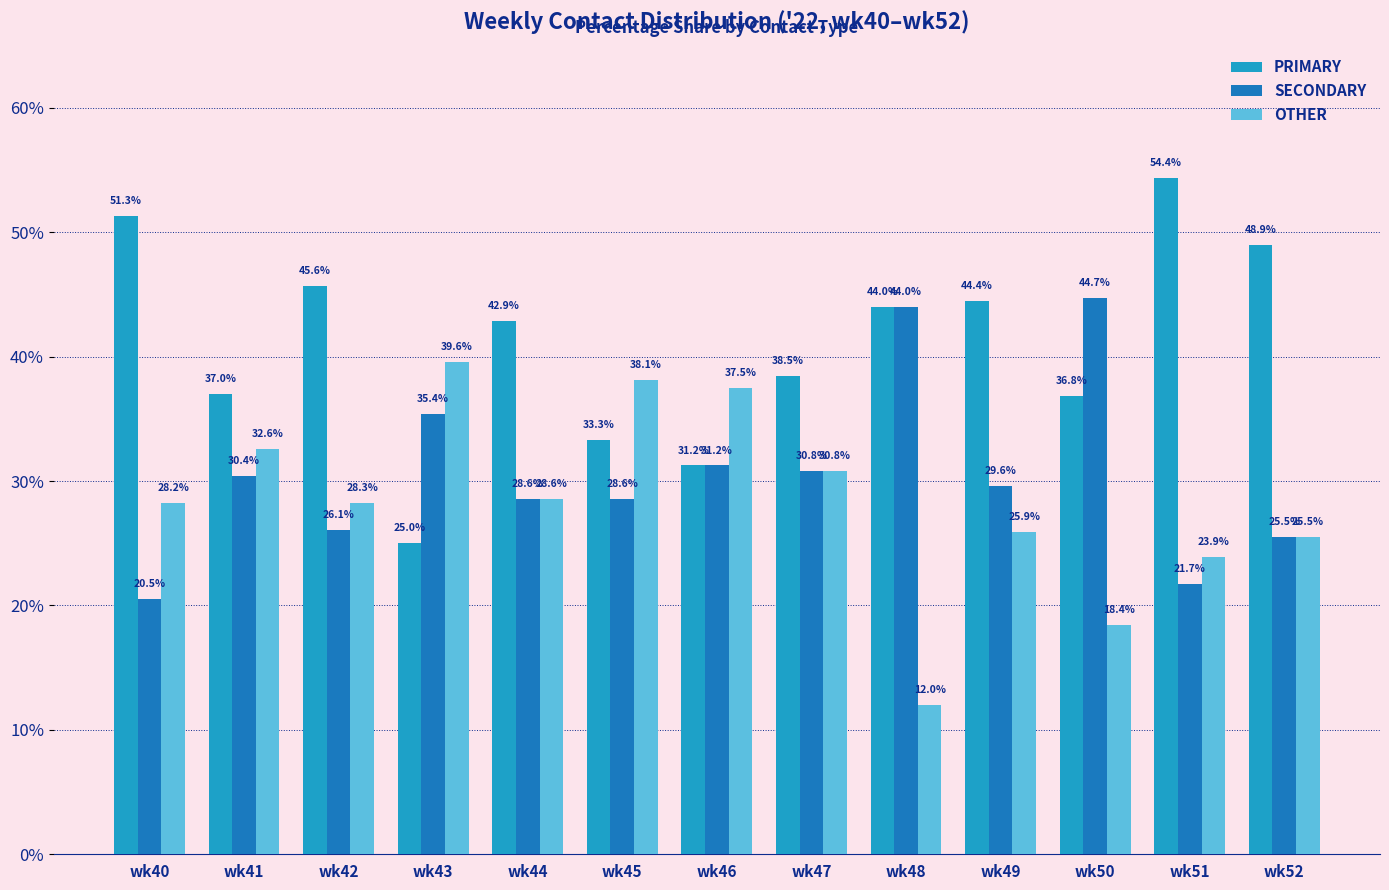

What is the difference between the second highest and second lowest values in the SECONDARY series?

22.3